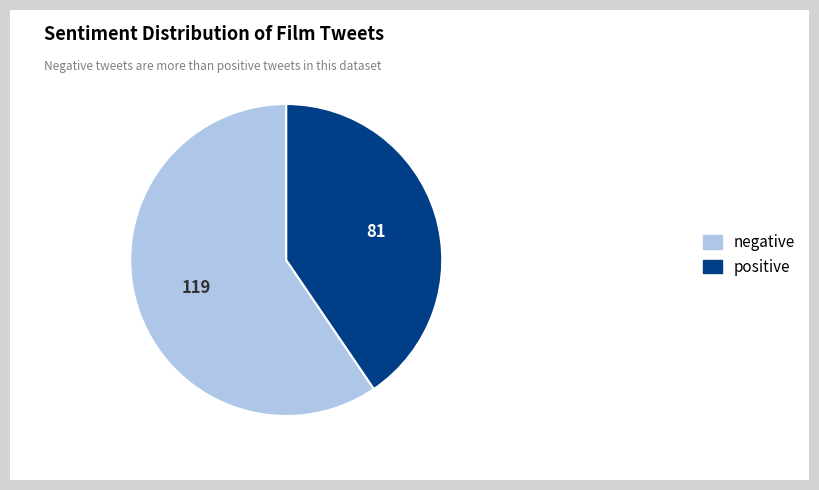

Which has a higher value, negative or positive?

negative